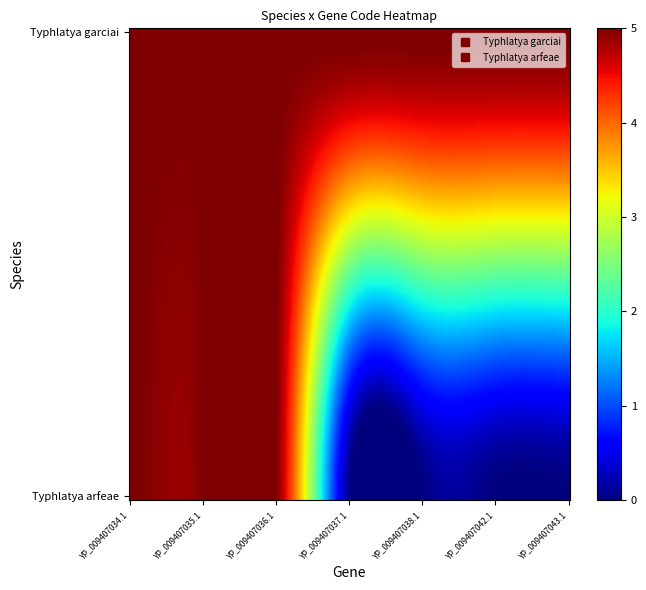

Between YP_009407042.1 and YP_009407034.1, which is larger?

YP_009407042.1